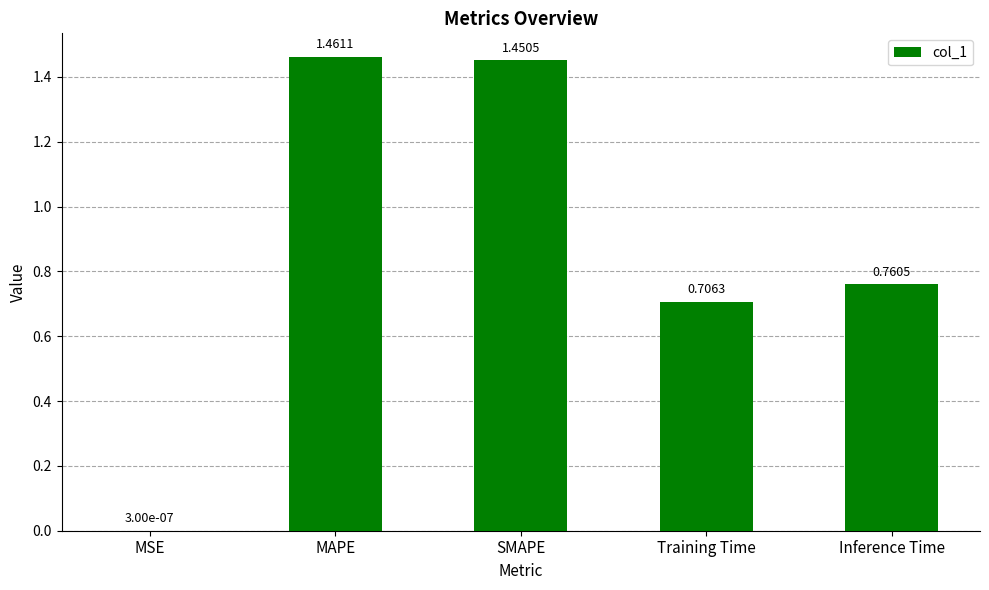

What is the sum of the values at SMAPE and Inference Time?

2.2